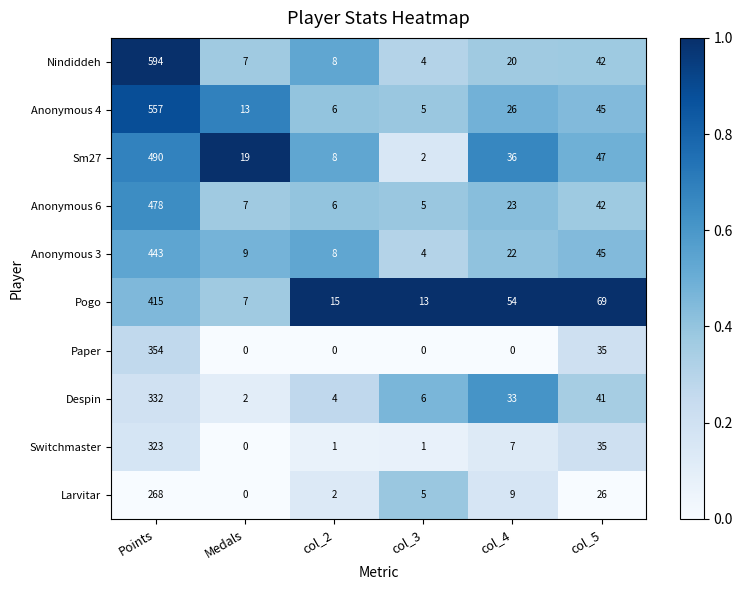

What is the difference between the highest and lowest values at col_4?

54